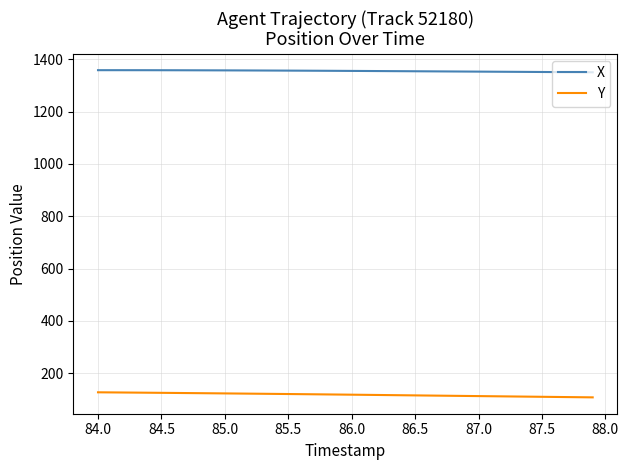

True or false: X and Y intersect in this chart.

False